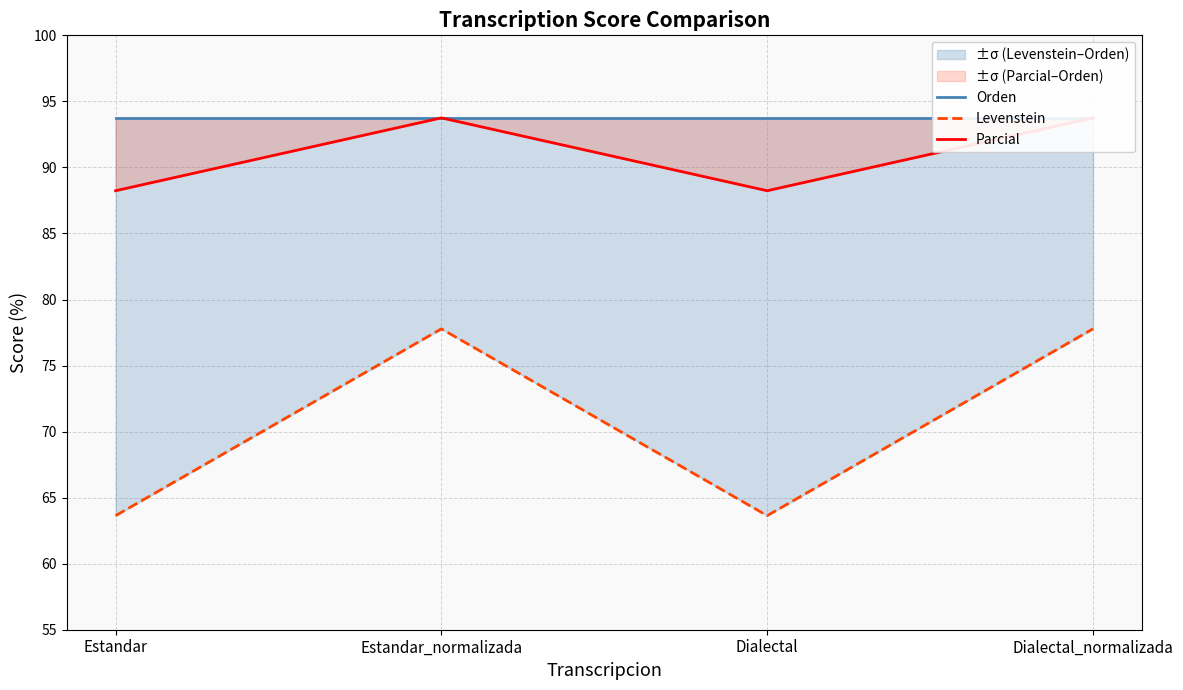

What is the total value across all series at Dialectal?

245.6